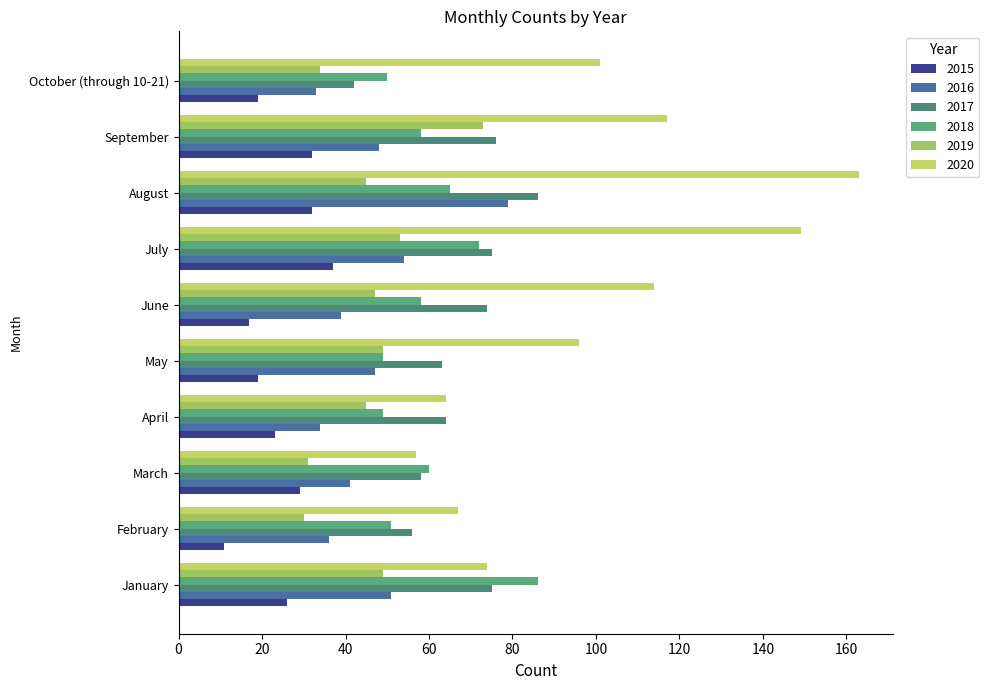

Where is 2019 nearest to the value 51?

January